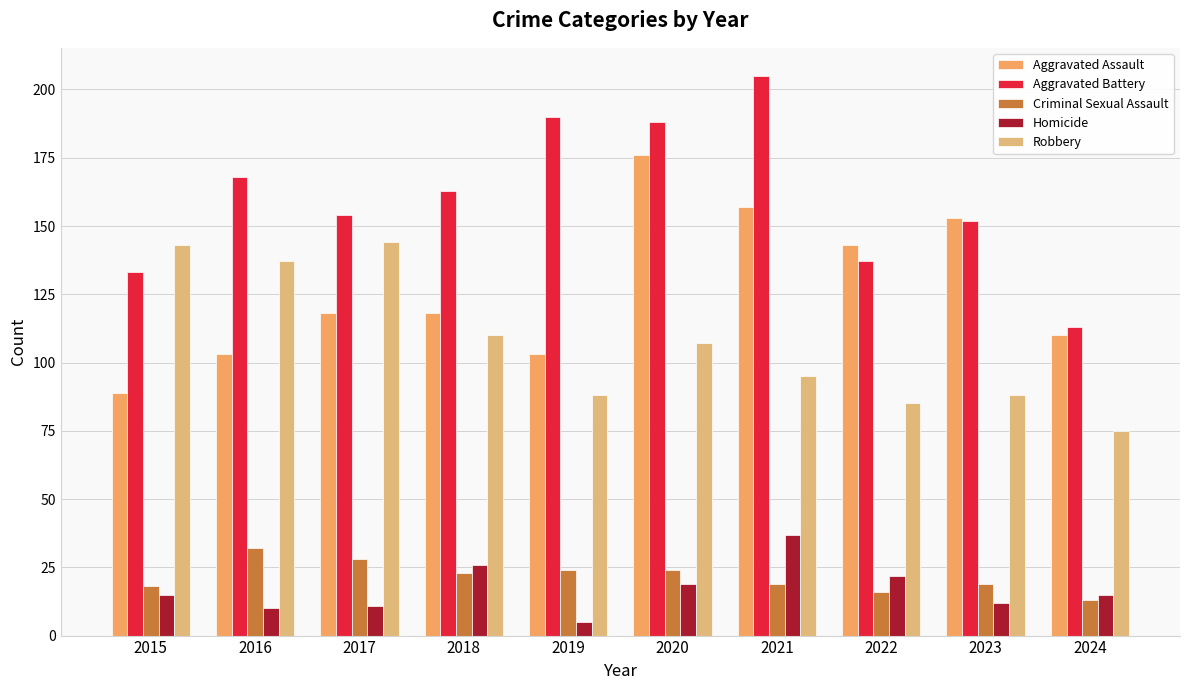

Reading left to right, extract all data points from this chart.

Aggravated Assault: 2015=89	2016=103	2017=118	2018=118	2019=103	2020=176	2021=157	2022=143	2023=153	2024=110
Aggravated Battery: 2015=133	2016=168	2017=154	2018=163	2019=190	2020=188	2021=205	2022=137	2023=152	2024=113
Criminal Sexual Assault: 2015=18	2016=32	2017=28	2018=23	2019=24	2020=24	2021=19	2022=16	2023=19	2024=13
Homicide: 2015=15	2016=10	2017=11	2018=26	2019=5	2020=19	2021=37	2022=22	2023=12	2024=15
Robbery: 2015=143	2016=137	2017=144	2018=110	2019=88	2020=107	2021=95	2022=85	2023=88	2024=75